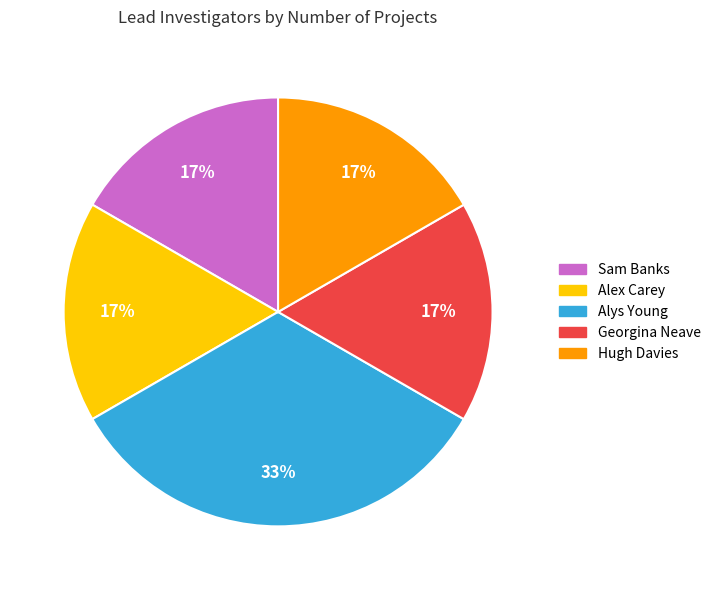

To the nearest percent, what is the combined percentage of Alys Young and Hugh Davies?

50%